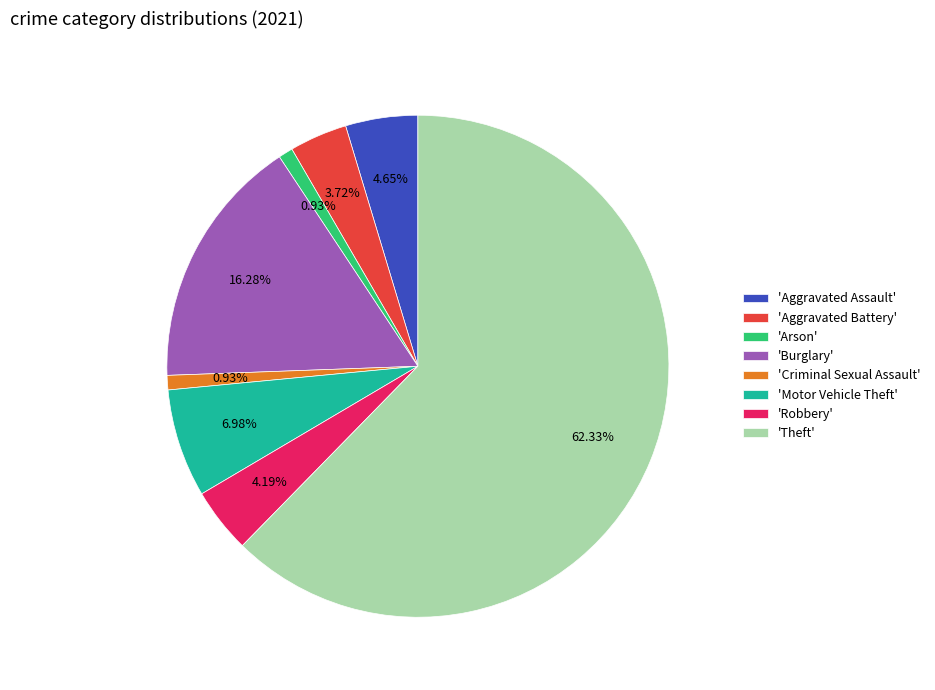

Which slice is the largest?

'Theft'